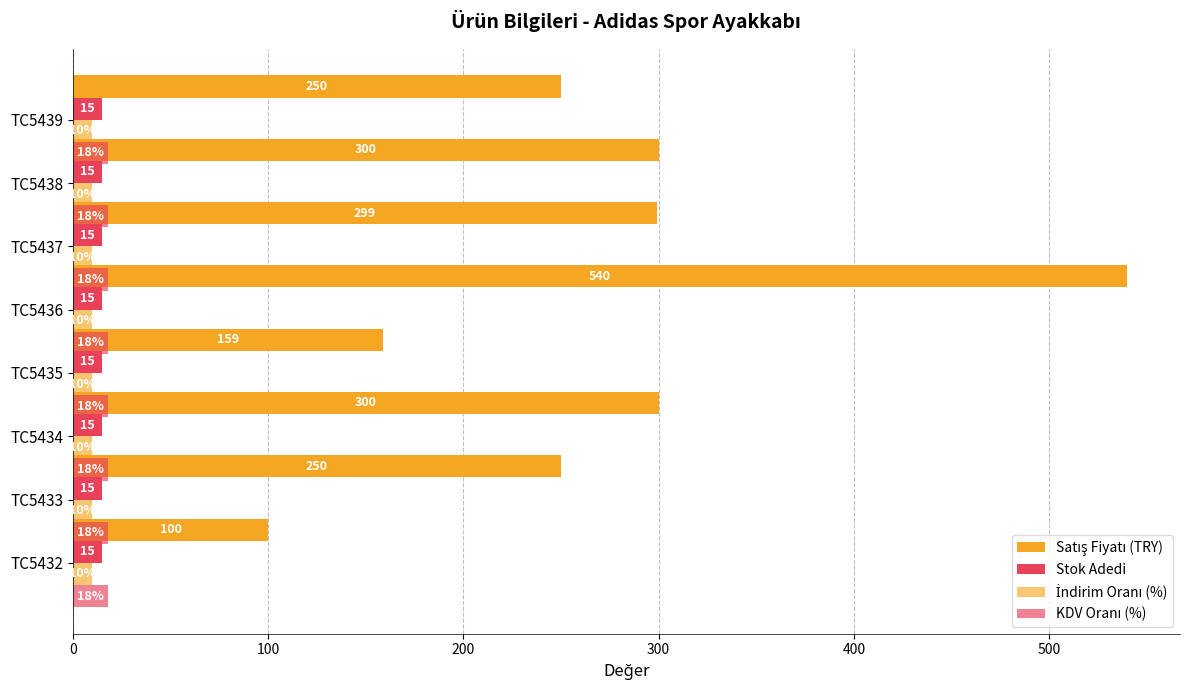

What is the maximum value shown in the chart?

540.0